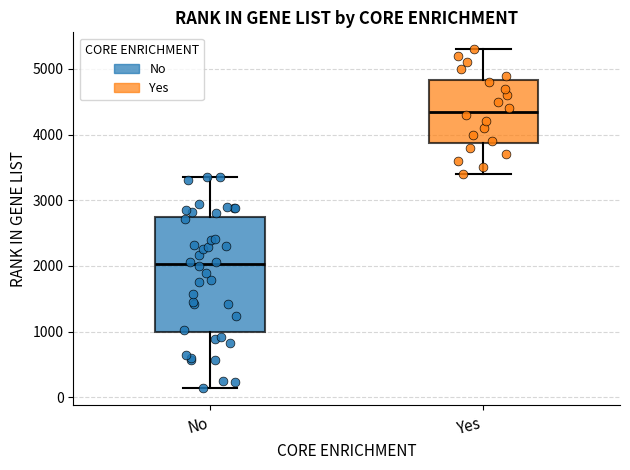

Reading left to right, read every box against the y-axis: the position of its median line, the range the box covers, and the ends of its whiskers. The values are not printed on the chart, so give them approximately, as read against the axis.

No: median 2000, box 1000 to 2700, whiskers 100 to 3400
Yes: median 4400, box 3900 to 4800, whiskers 3400 to 5300